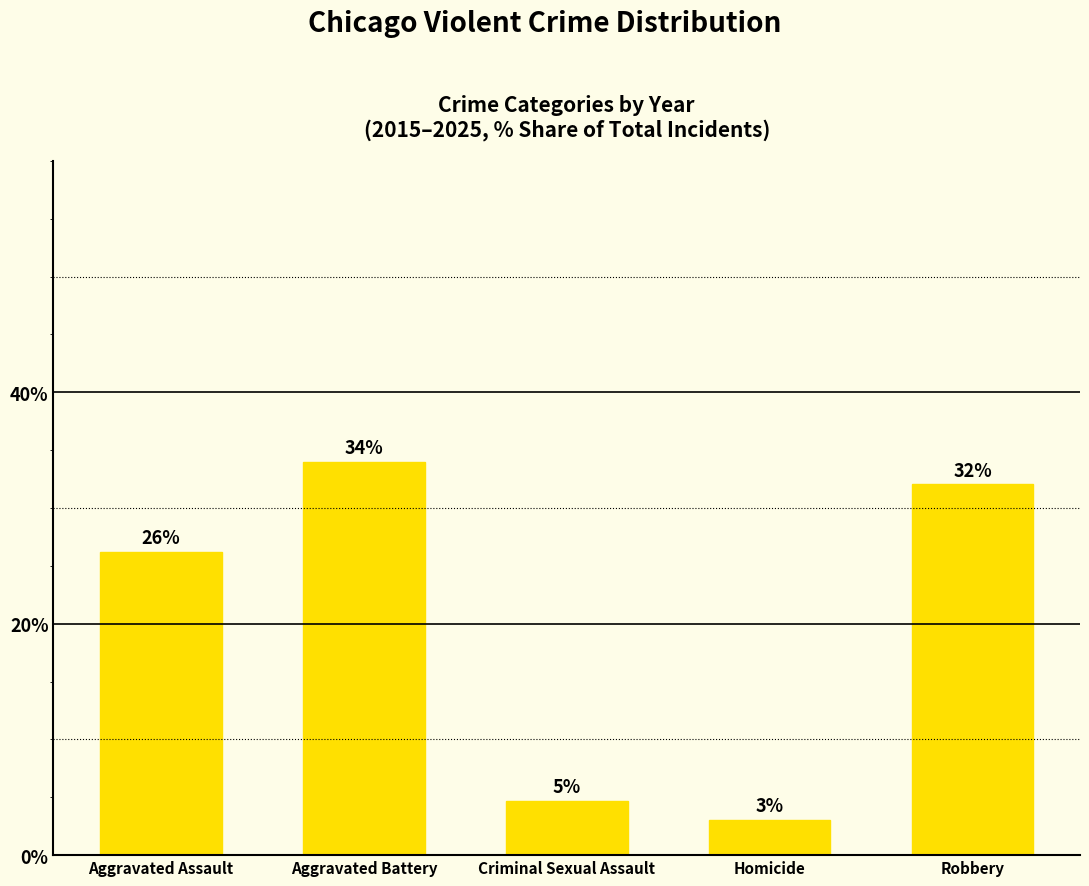

Where is the data nearest to the value 18?

Aggravated Assault